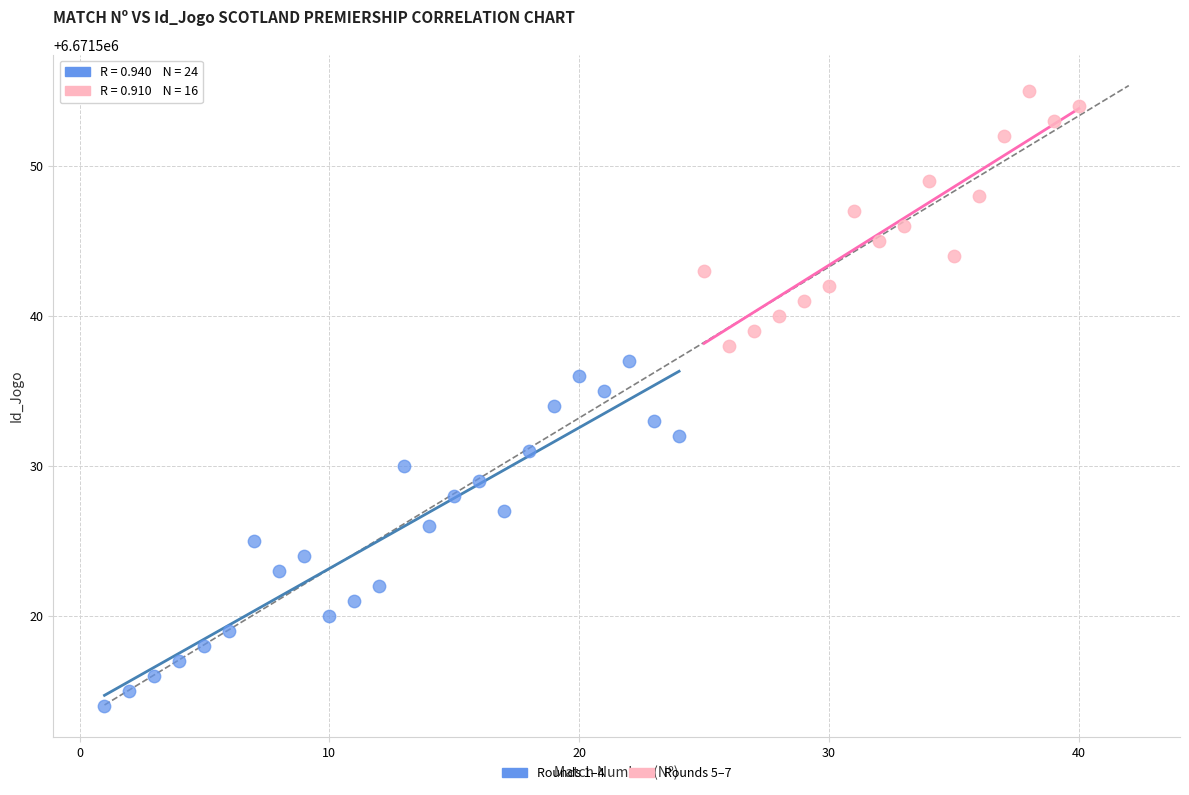

Which series contains the highest Y value?

Rounds 5–7